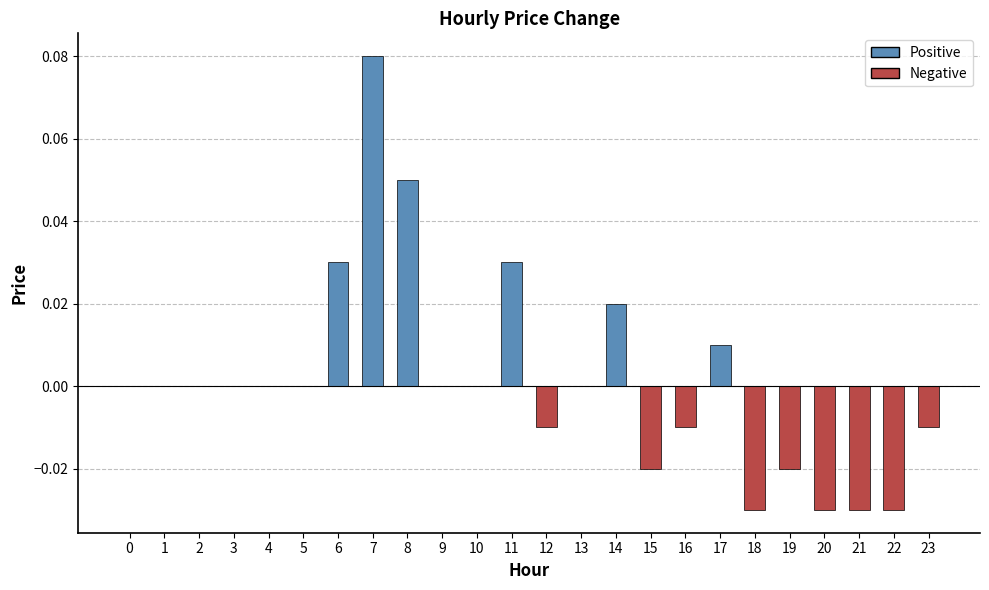

The value at 20 is -0.0. True or false?

True